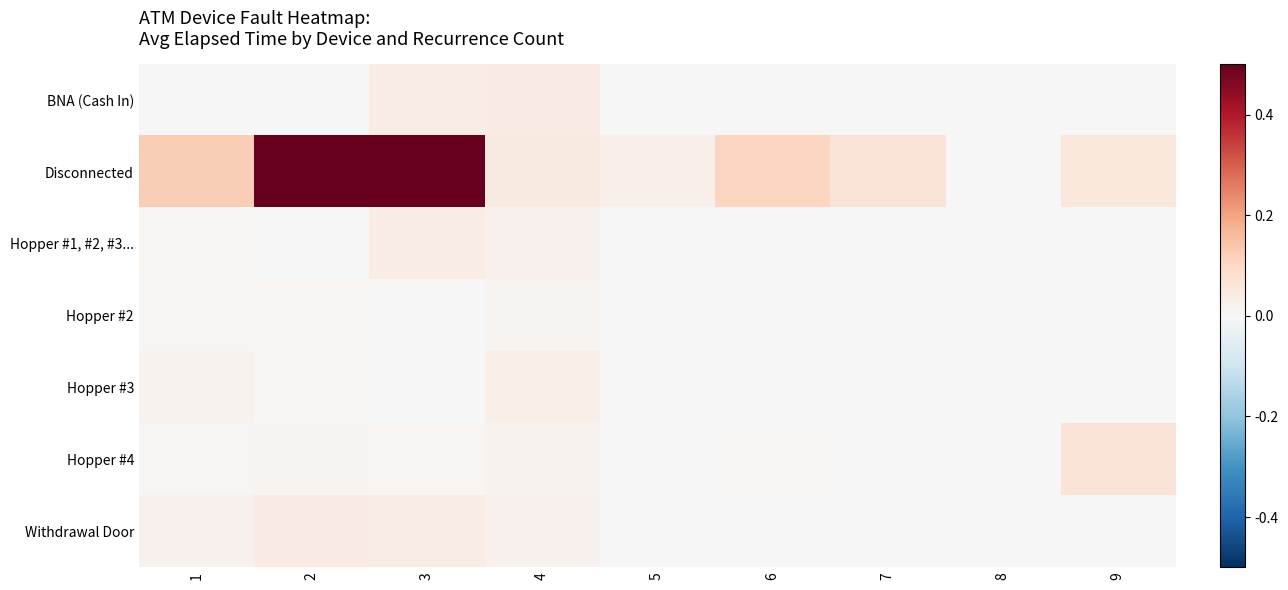

Which series has the largest range (max minus min)?

Disconnected